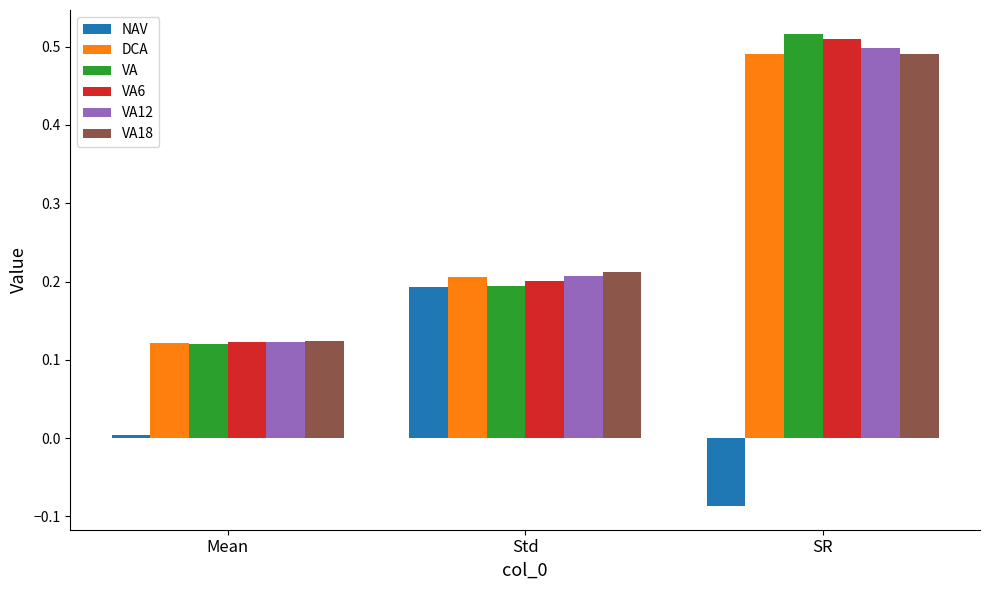

What is the sum of the DCA values at Mean and Std?

0.3